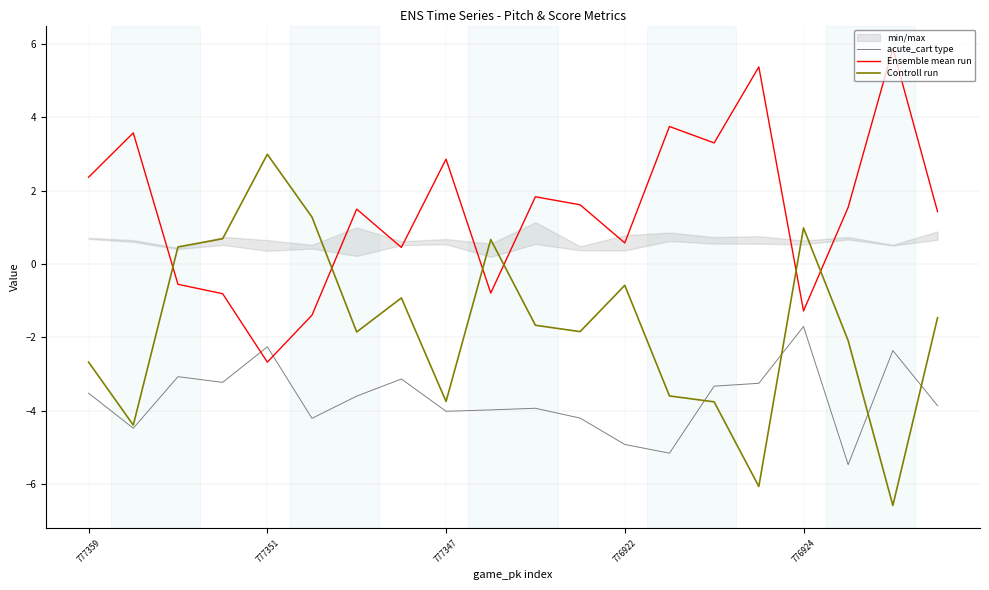

What is the minimum value for Controll run?

-6.6